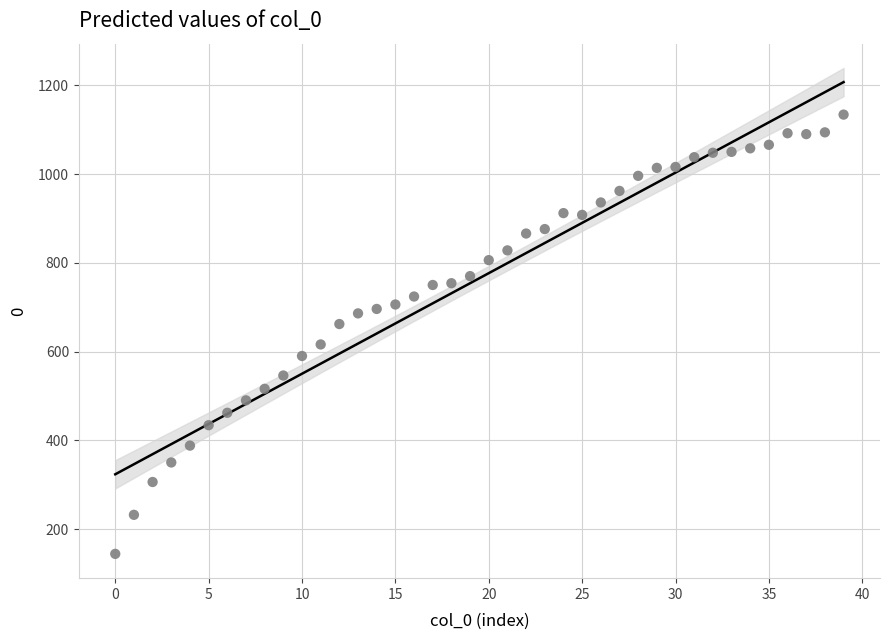

What is the range of Y values (max minus min)?

990